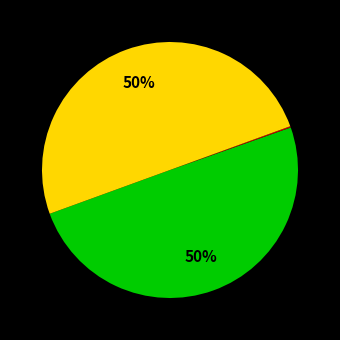

To the nearest percent, what is the average slice percentage?

33%